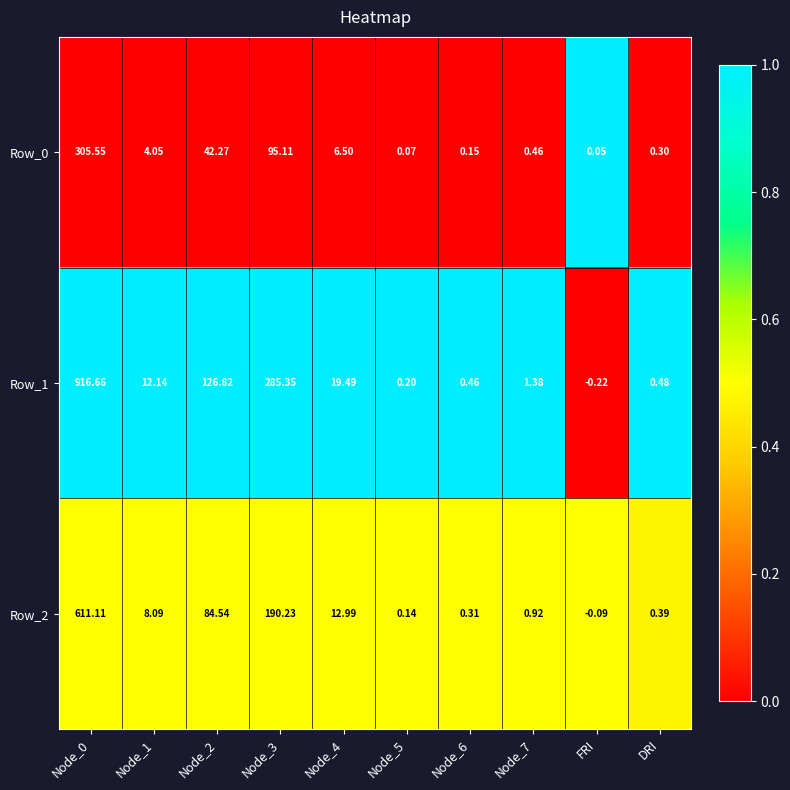

Is the value of Row_2 at Node_4 greater than the value of Row_1 at Node_2?

No